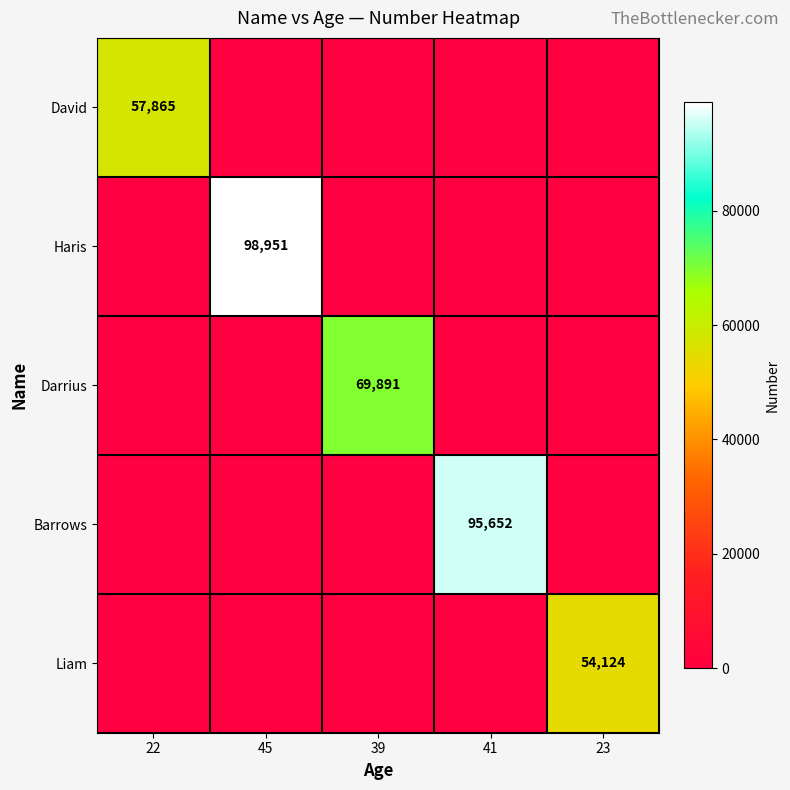

Between 22 and 45, which is larger?

22